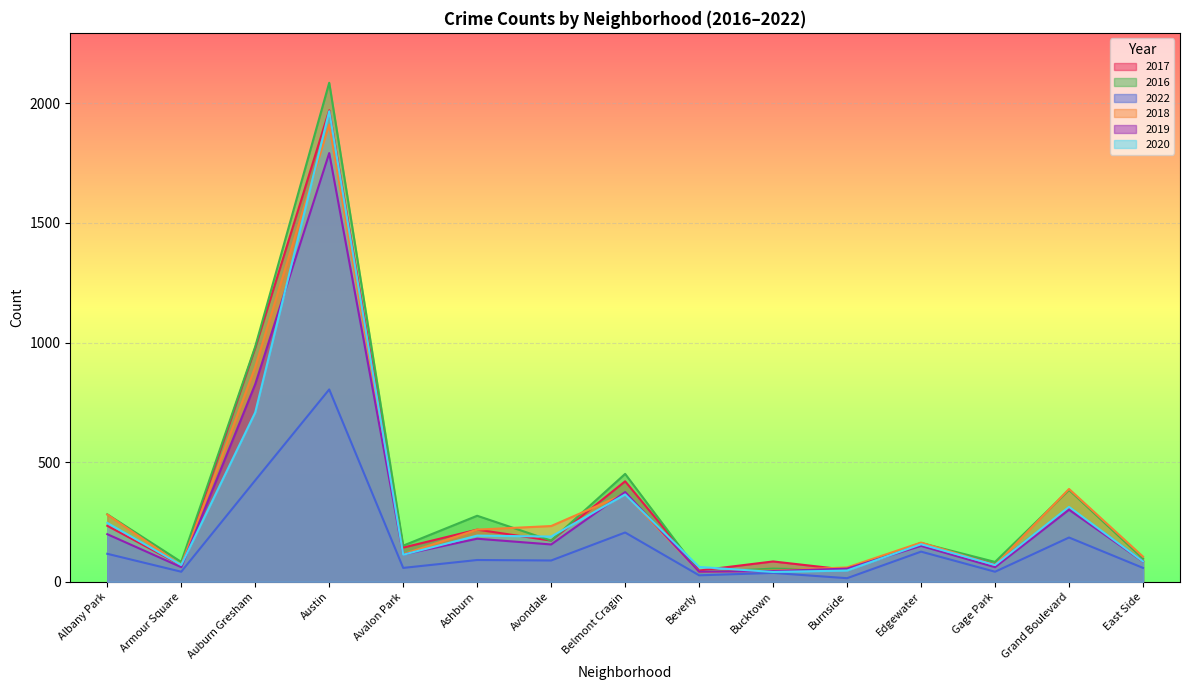

List the series in order of their peak value, lowest first.

2022, 2019, 2018, 2020, 2017, 2016